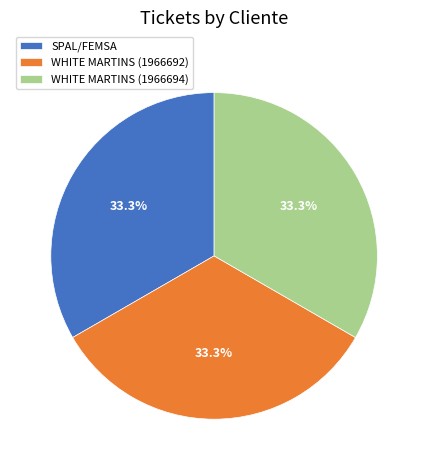

Is there any slice that represents more than half of the pie?

No